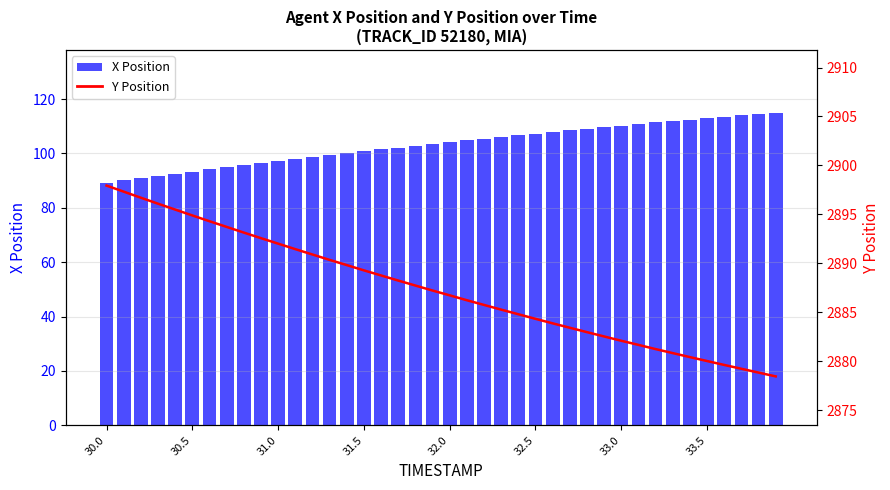

What is the difference between the second highest and minimum values in the X Position series?

25.2